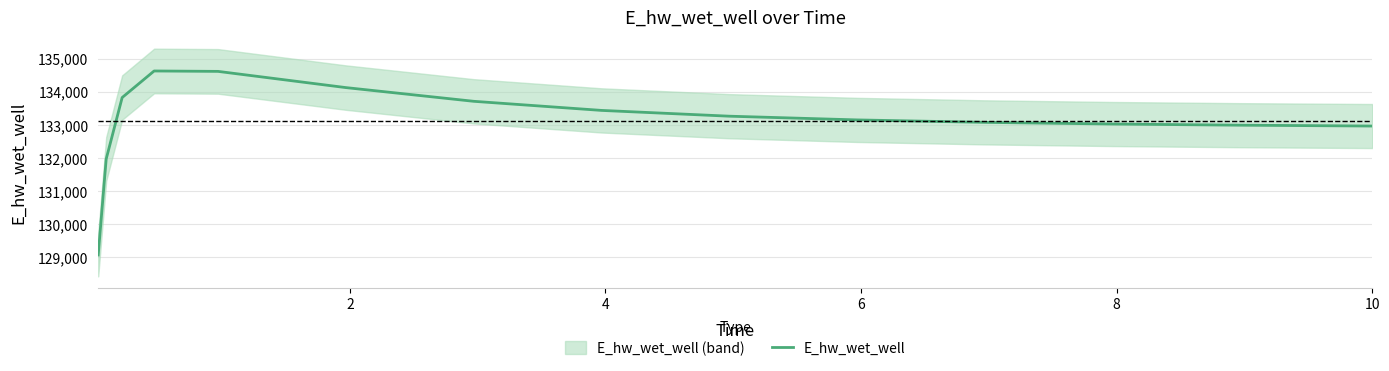

What is the maximum value for E_hw_wet_well?

134623.5